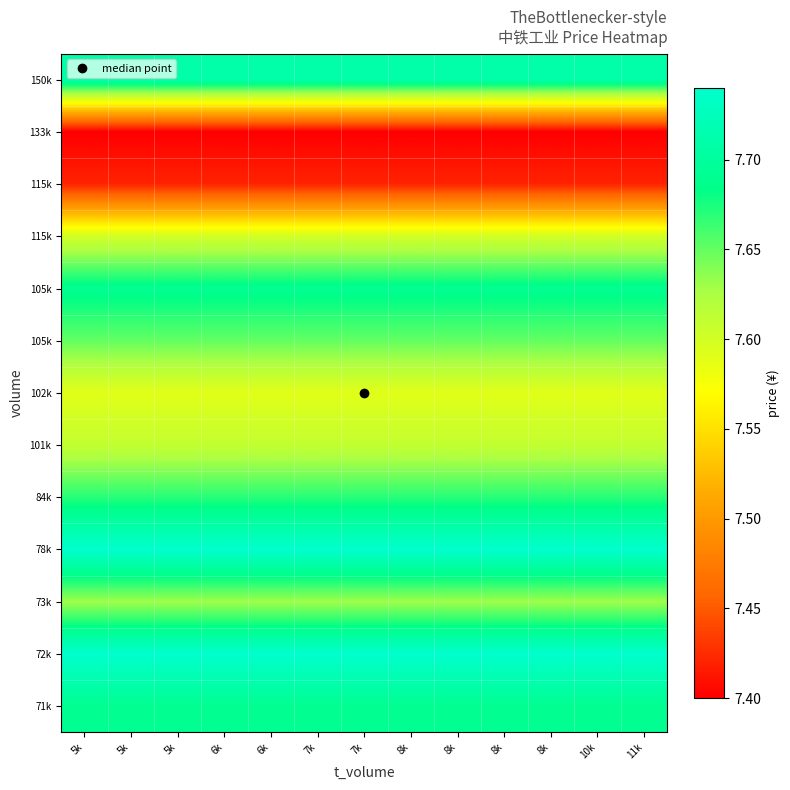

At which category is the sum across all series the highest?

5k